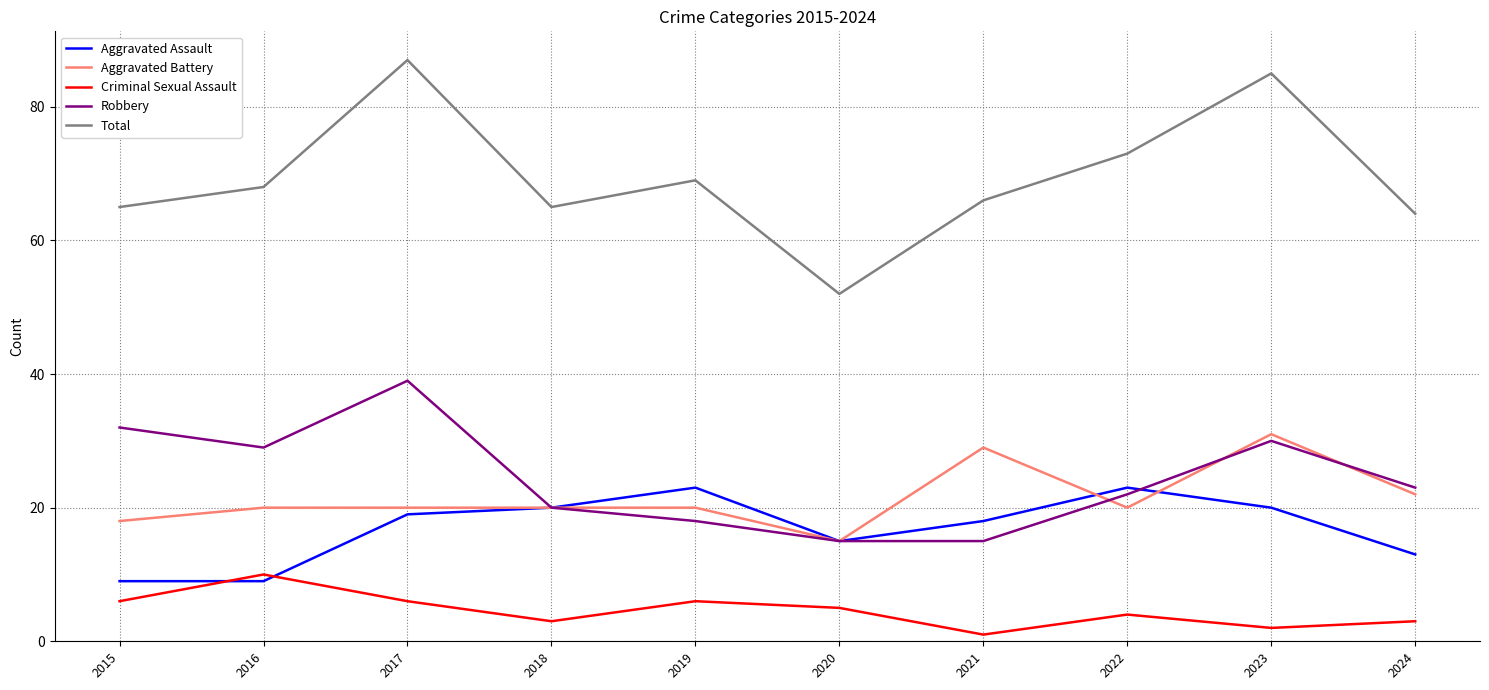

Is the value of Criminal Sexual Assault at 2016 greater than the value of Aggravated Assault at 2019?

No